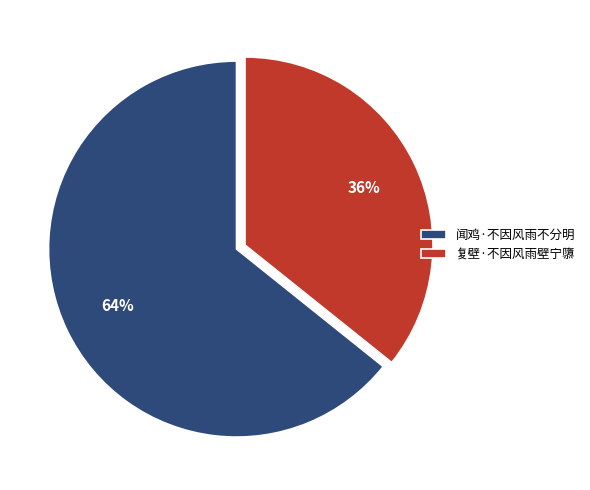

To the nearest percent, what is the combined percentage of 复壁·不因风雨壁宁隳 and 闻鸡·不因风雨不分明?

100%